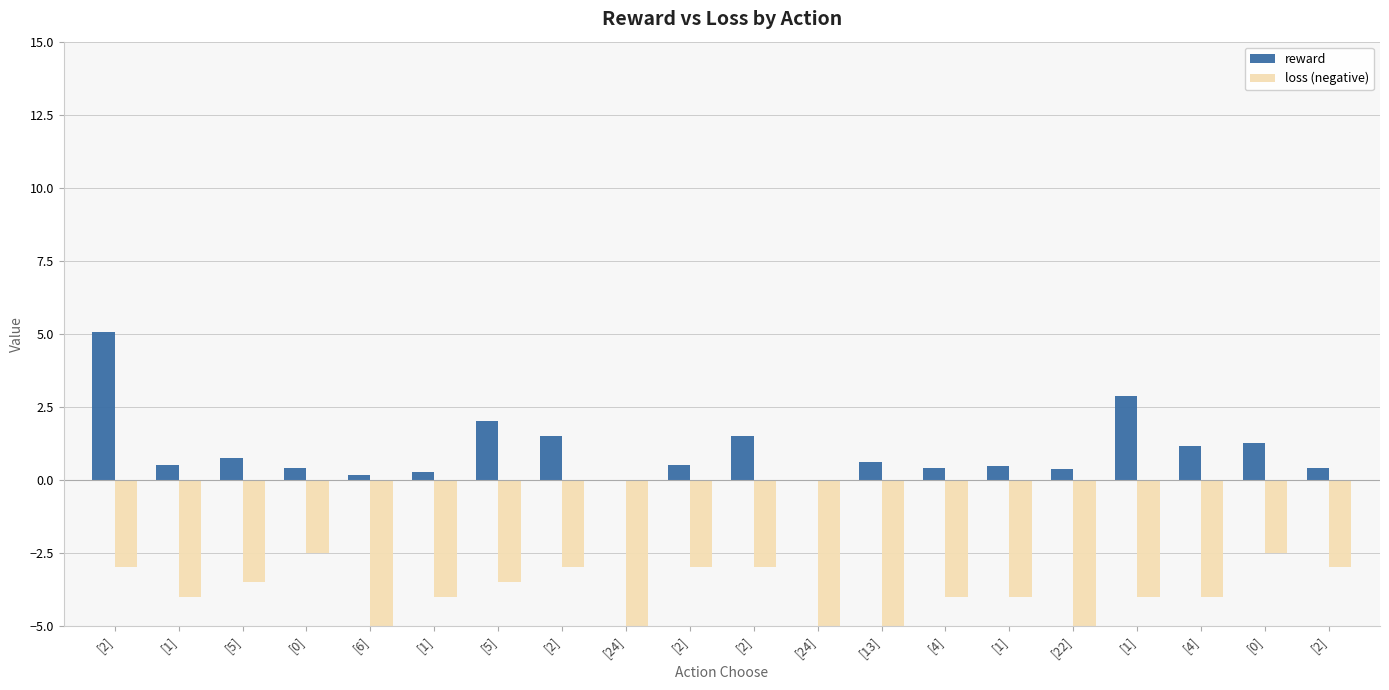

Reading right to left, extract all data points from this chart.

reward: [2]=0.4	[0]=1.2	[4]=1.1	[1]=2.9	[22]=0.3	[1]=0.5	[4]=0.4	[13]=0.6	[24]=0.0	[2]=1.5	[2]=0.5	[24]=0.0	[2]=1.5	[5]=2.0	[1]=0.2	[6]=0.1	[0]=0.4	[5]=0.8	[1]=0.5	[2]=5.0
loss (negative): [2]=-3.0	[0]=-2.5	[4]=-4.0	[1]=-4.0	[22]=-14.0	[1]=-4.0	[4]=-4.0	[13]=-6.1	[24]=-14.0	[2]=-3.0	[2]=-3.0	[24]=-14.0	[2]=-3.0	[5]=-3.5	[1]=-4.0	[6]=-6.3	[0]=-2.5	[5]=-3.5	[1]=-4.0	[2]=-3.0